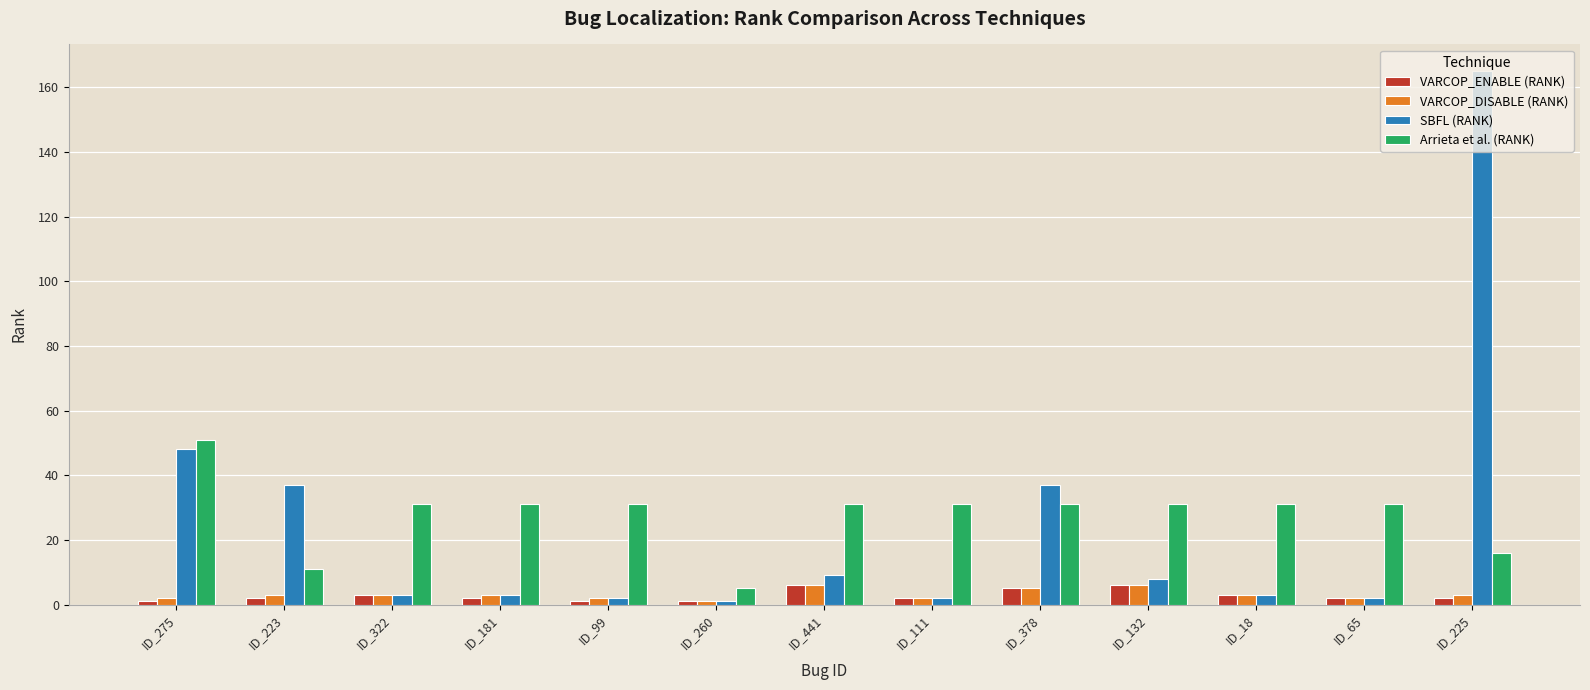

The value of Arrieta et al. (RANK) at ID_322 is 31. True or false?

True